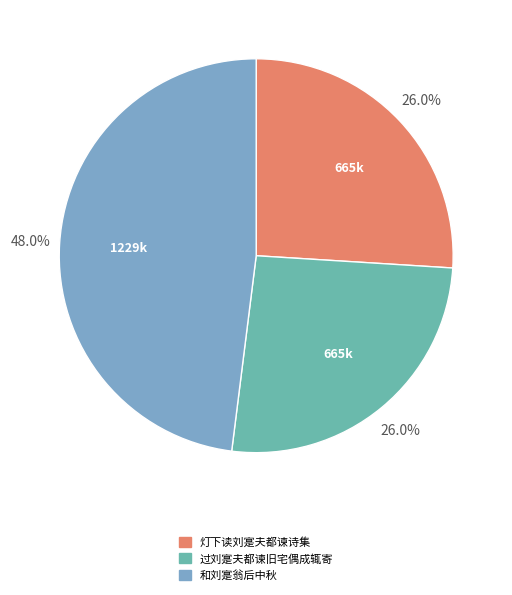

To the nearest percent, what is the difference between the largest and smallest slice percentages?

22%